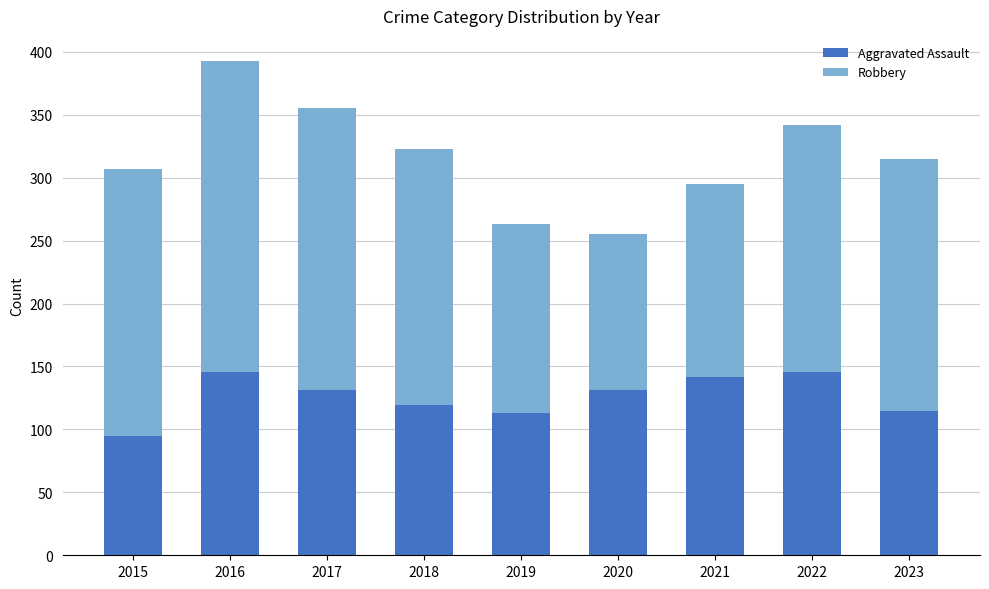

Read the Aggravated Assault value at 2015, to the nearest 5.

95